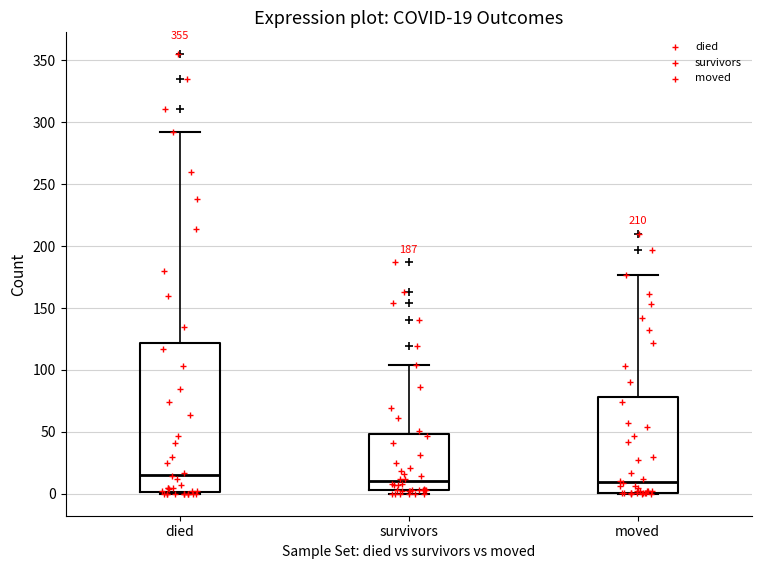

Comparing the boxes themselves (not the whiskers), which one is the tallest?

died